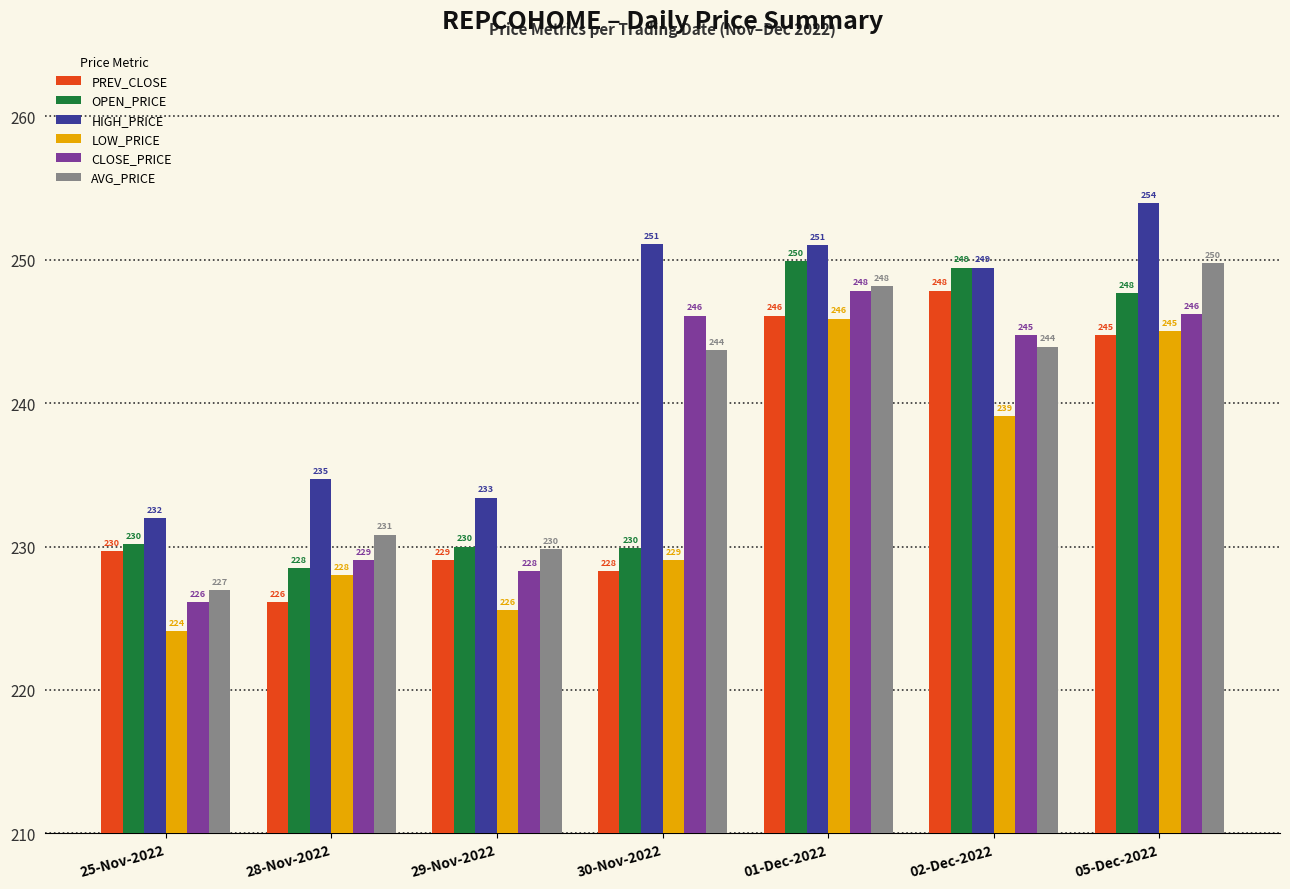

At how many categories does at least one series exceed 229?

7